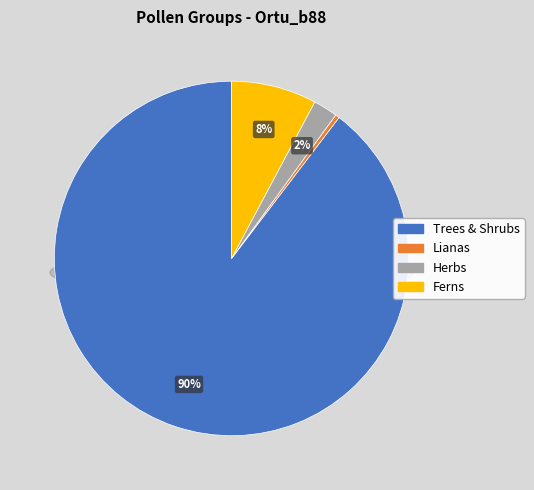

Which slice is the largest?

Trees & Shrubs